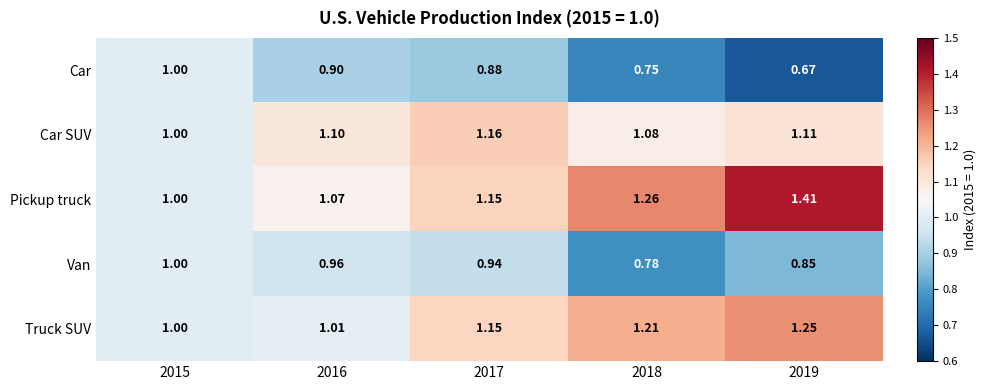

At 2016, list the series in order from largest to smallest.

Car SUV, Pickup truck, Truck SUV, Van, Car